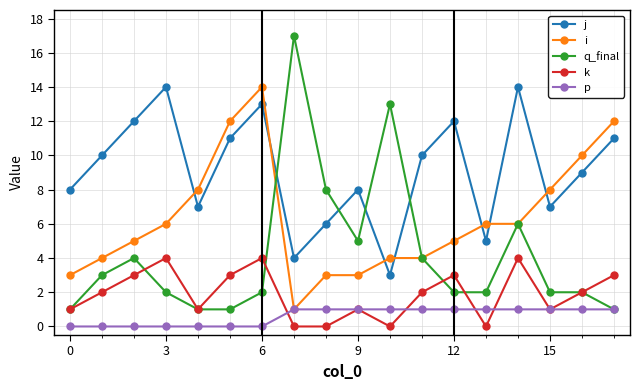

In j, how many points are lower than both neighbors (excluding endpoints)?

5